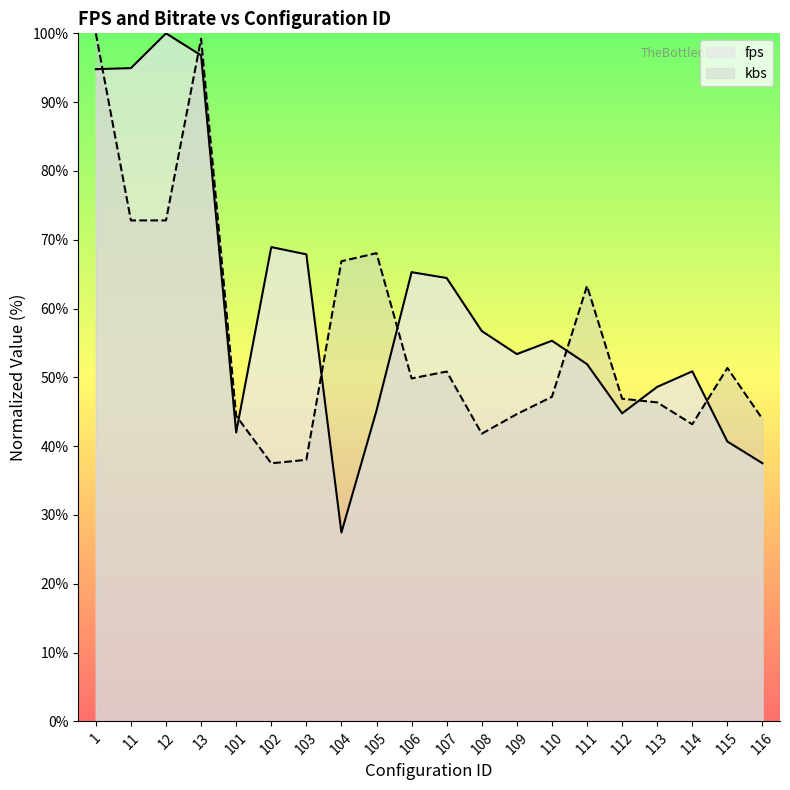

What are all the series names shown in the legend?

fps, kbs